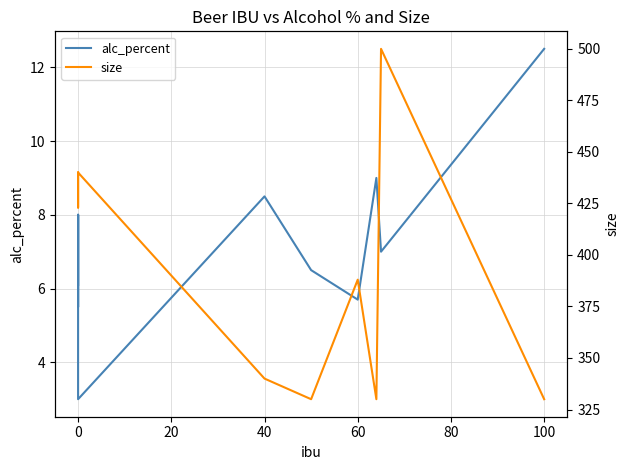

How many interior local peaks does the size series have?

3